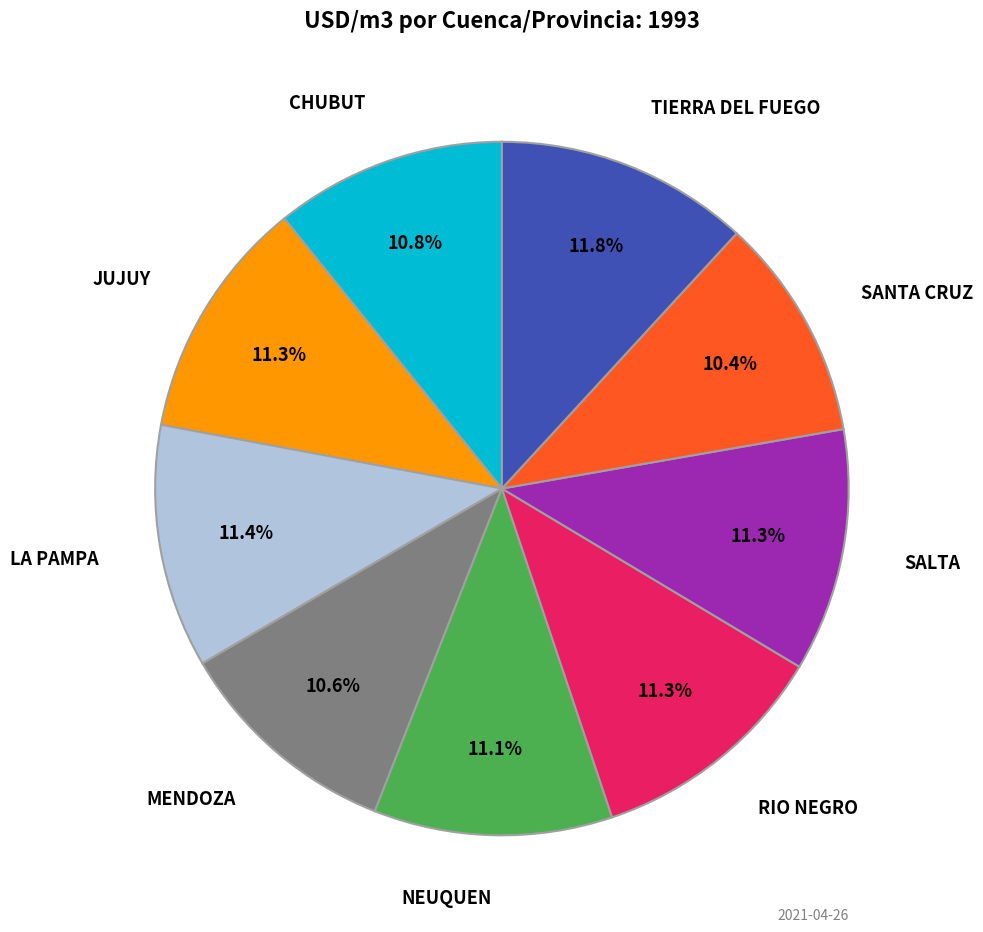

Is there a majority slice in this chart?

No